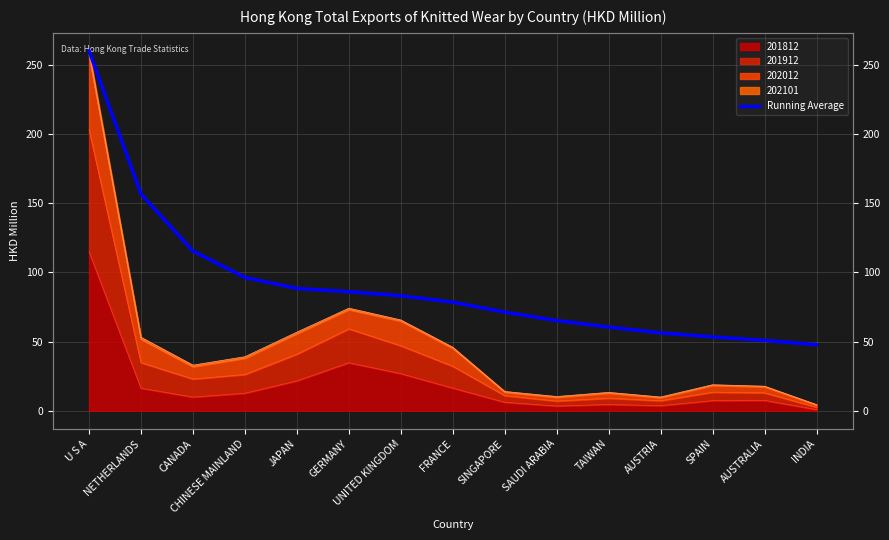

What is the value of the 1st point from the left?

260.2